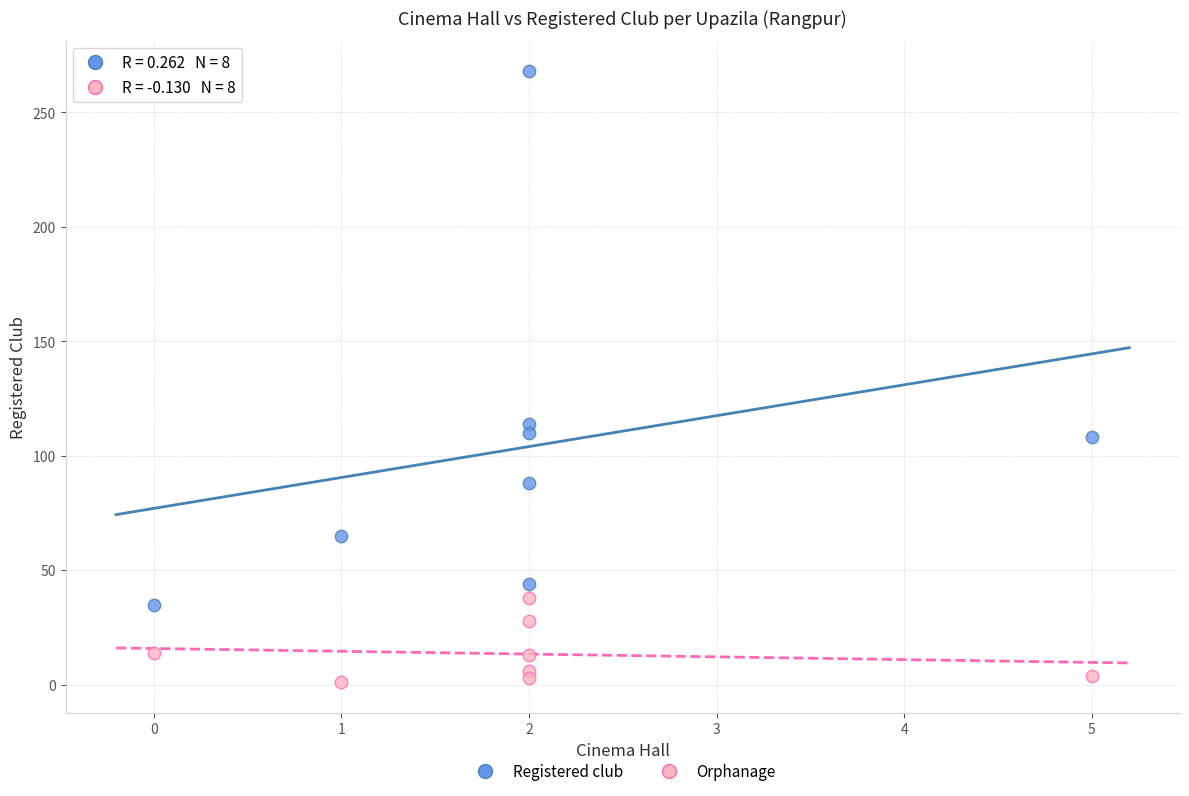

Which series has the largest Y range (max minus min)?

Registered club